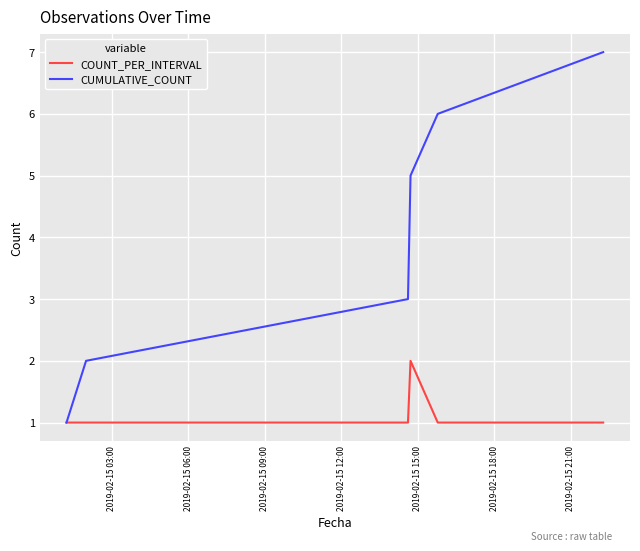

Which series has the widest spread of values?

CUMULATIVE_COUNT